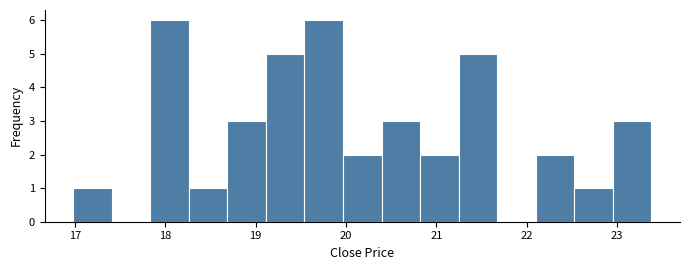

Reading left to right, transcribe this chart: for each bar, give the range it covers on the x-axis and its height. Neither the bar edges nor the heights are printed on the chart, so give them approximately, as read against the axes.

17.0 to 17.4: 1
17.4 to 17.8: 0
17.8 to 18.3: 6
18.3 to 18.7: 1
18.7 to 19.1: 3
19.1 to 19.5: 5
19.5 to 20.0: 6
20.0 to 20.4: 2
20.4 to 20.8: 3
20.8 to 21.2: 2
21.2 to 21.7: 5
21.7 to 22.1: 0
22.1 to 22.5: 2
22.5 to 23.0: 1
23.0 to 23.4: 3